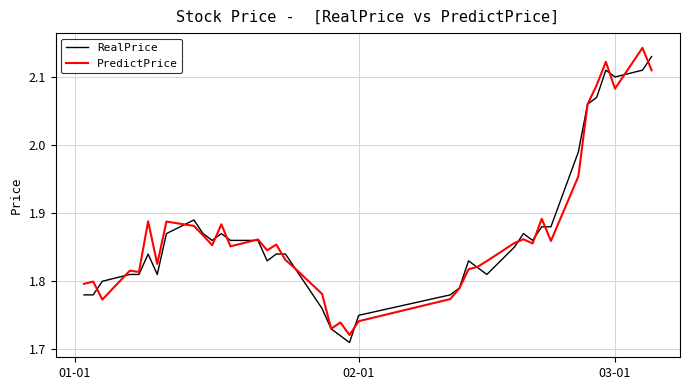

Does the chart have visible grid lines?

Yes